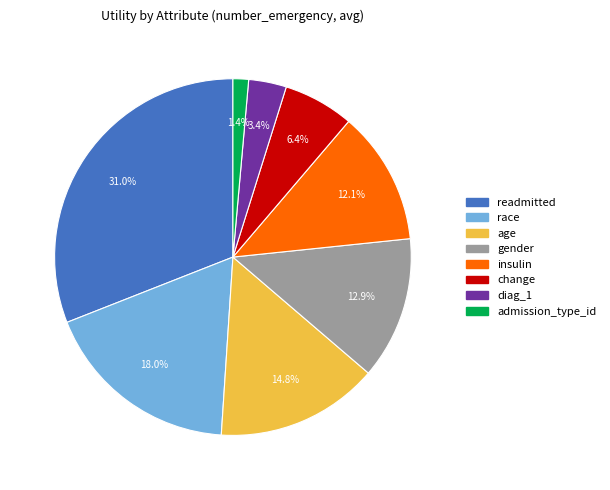

Which slice is the smallest?

admission_type_id